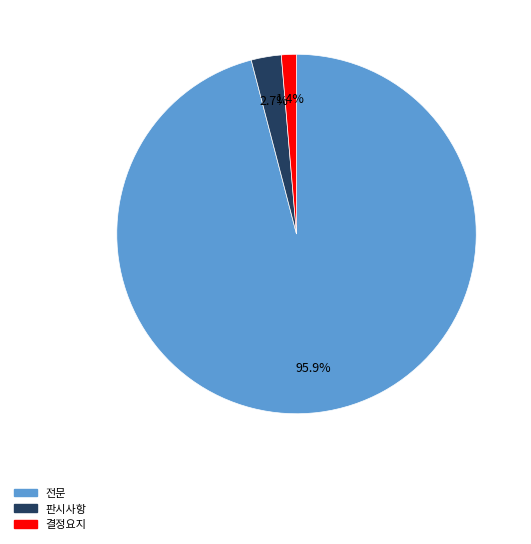

Is there any slice that represents more than half of the pie?

Yes